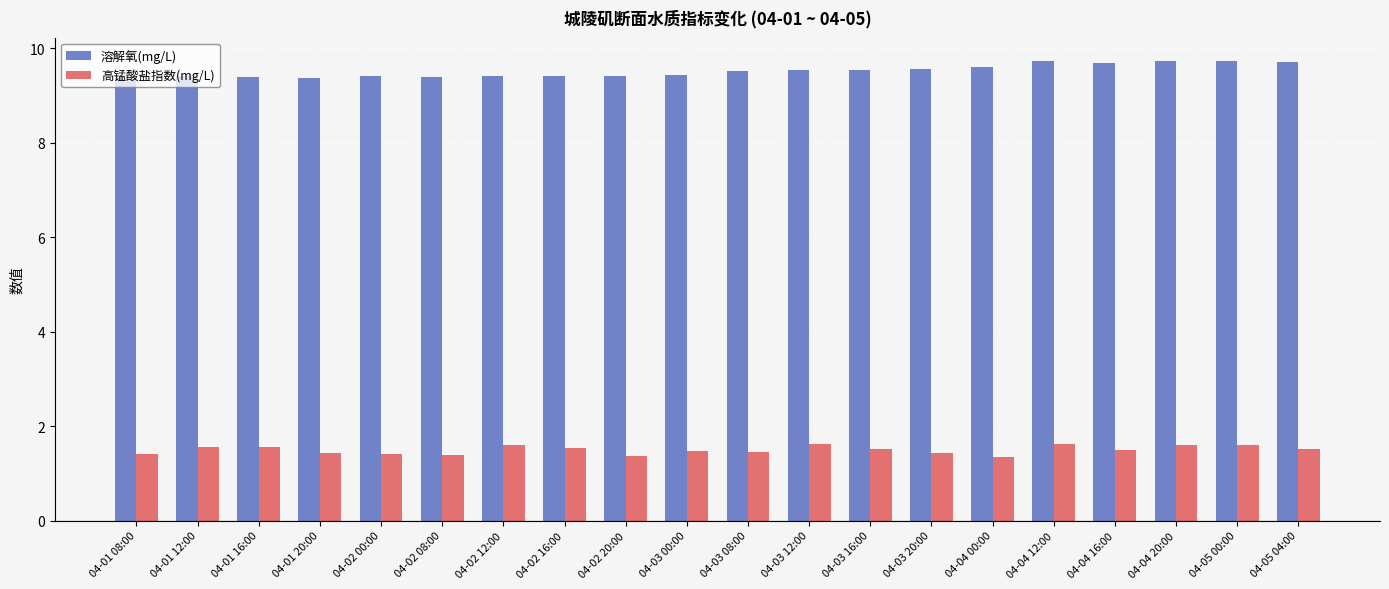

What position from the left is 04-02 20:00?

9